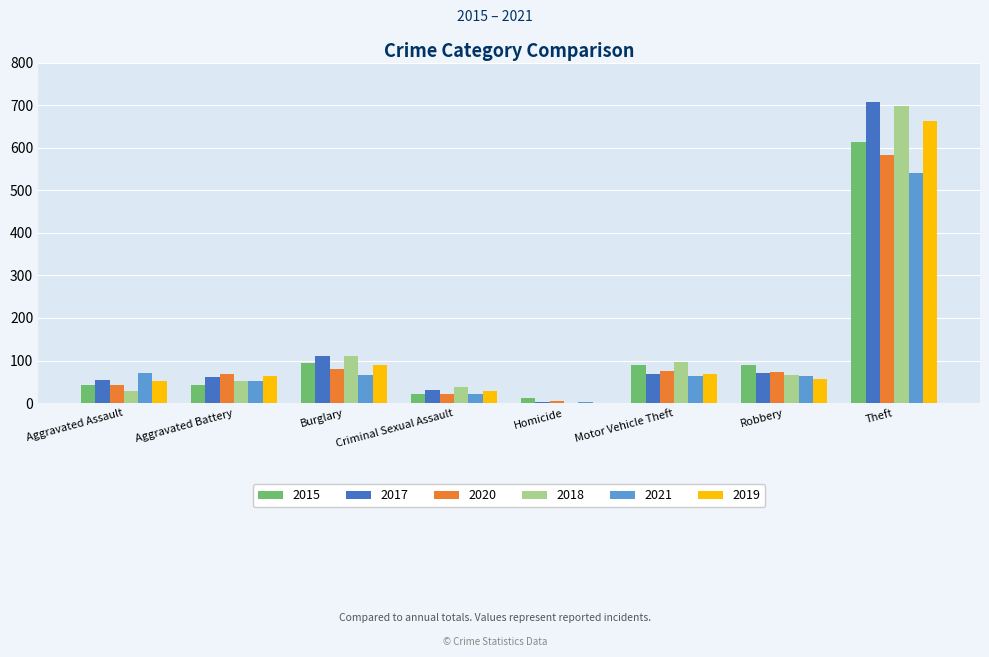

What is the total value across all series at Aggravated Assault?

291